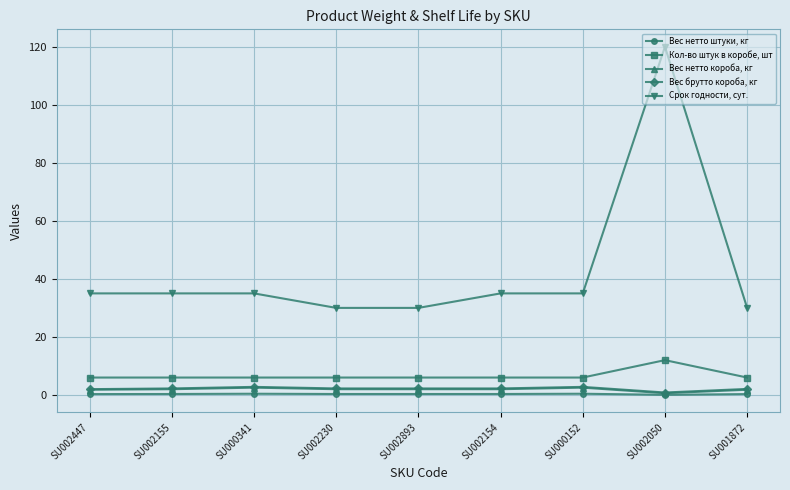

Is it true that Кол-во штук в коробе, шт equals 6.0 at SU002447?

True